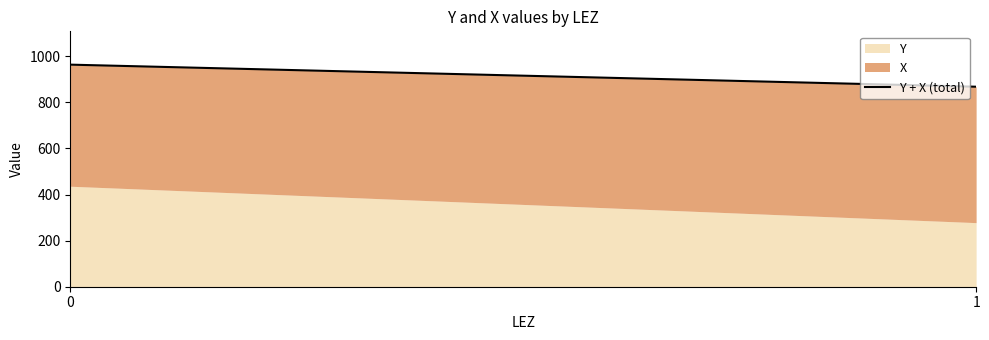

What is the difference between the values at 0 and 1?

95.8